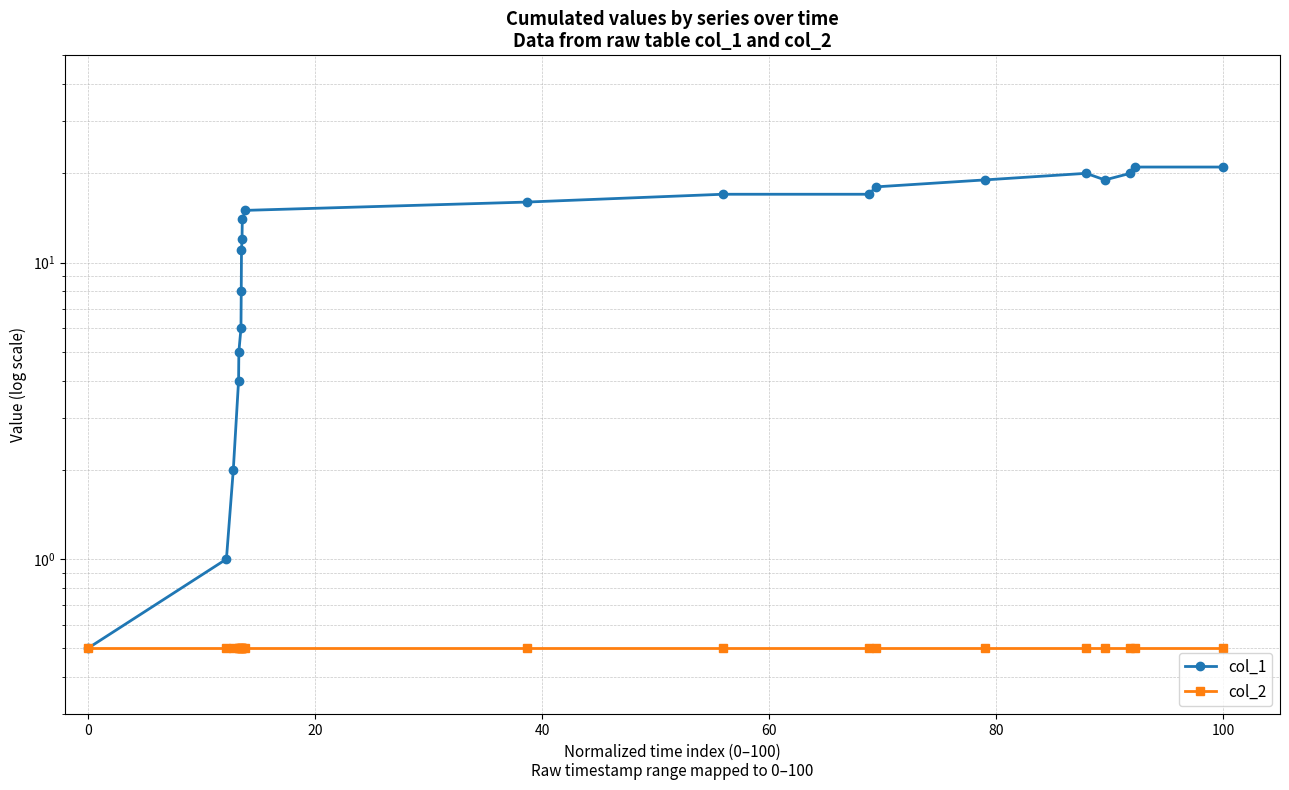

What is the greatest value displayed?

21.0